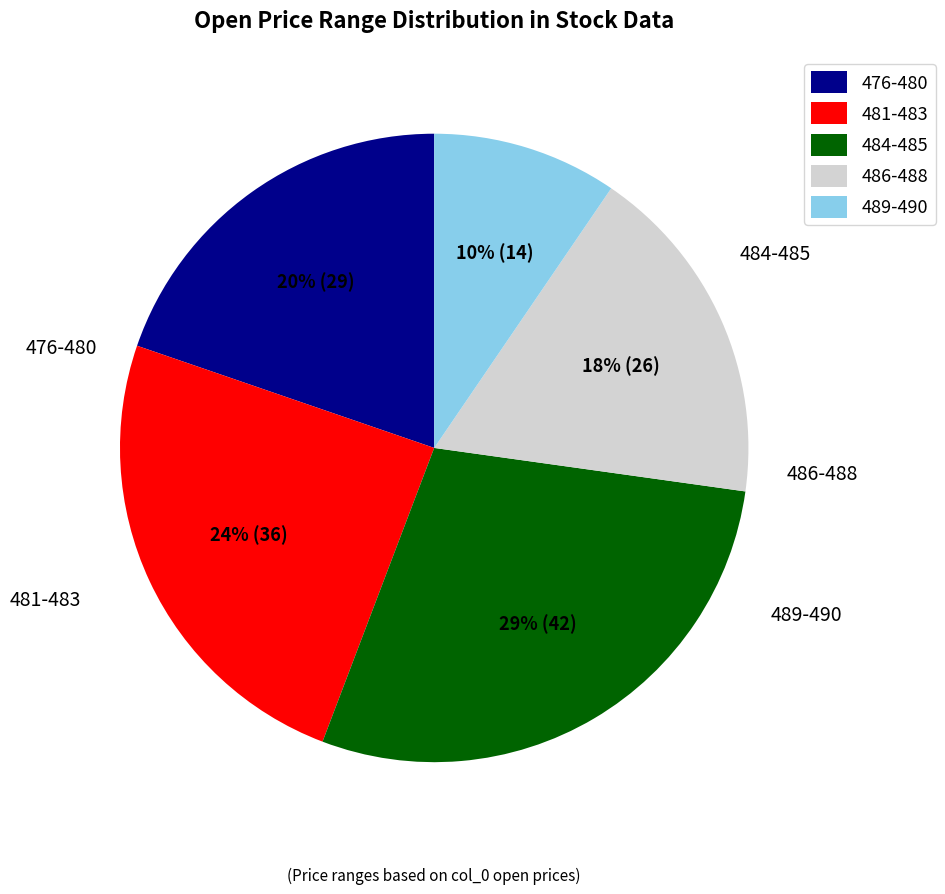

Rank the categories by value from highest to lowest.

484-485, 481-483, 476-480, 486-488, 489-490